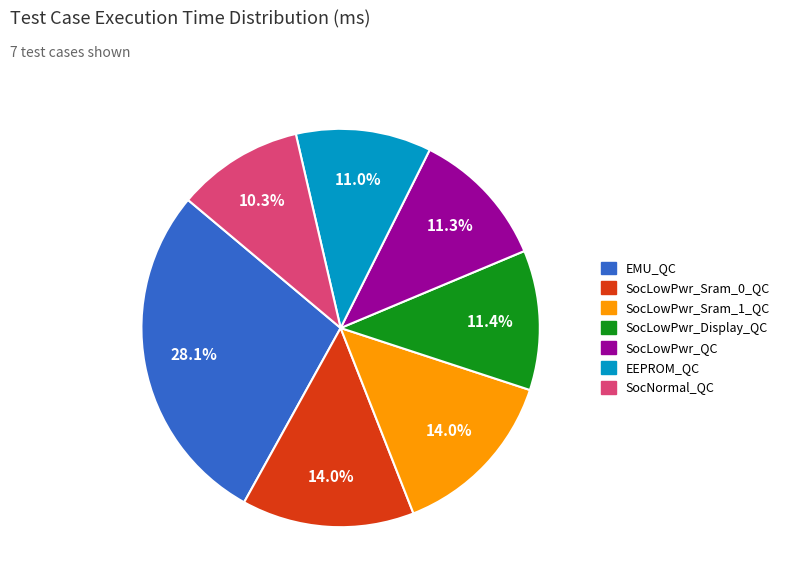

To the nearest percent, what is the combined percentage of SocLowPwr_Display_QC and SocLowPwr_Sram_0_QC?

25%